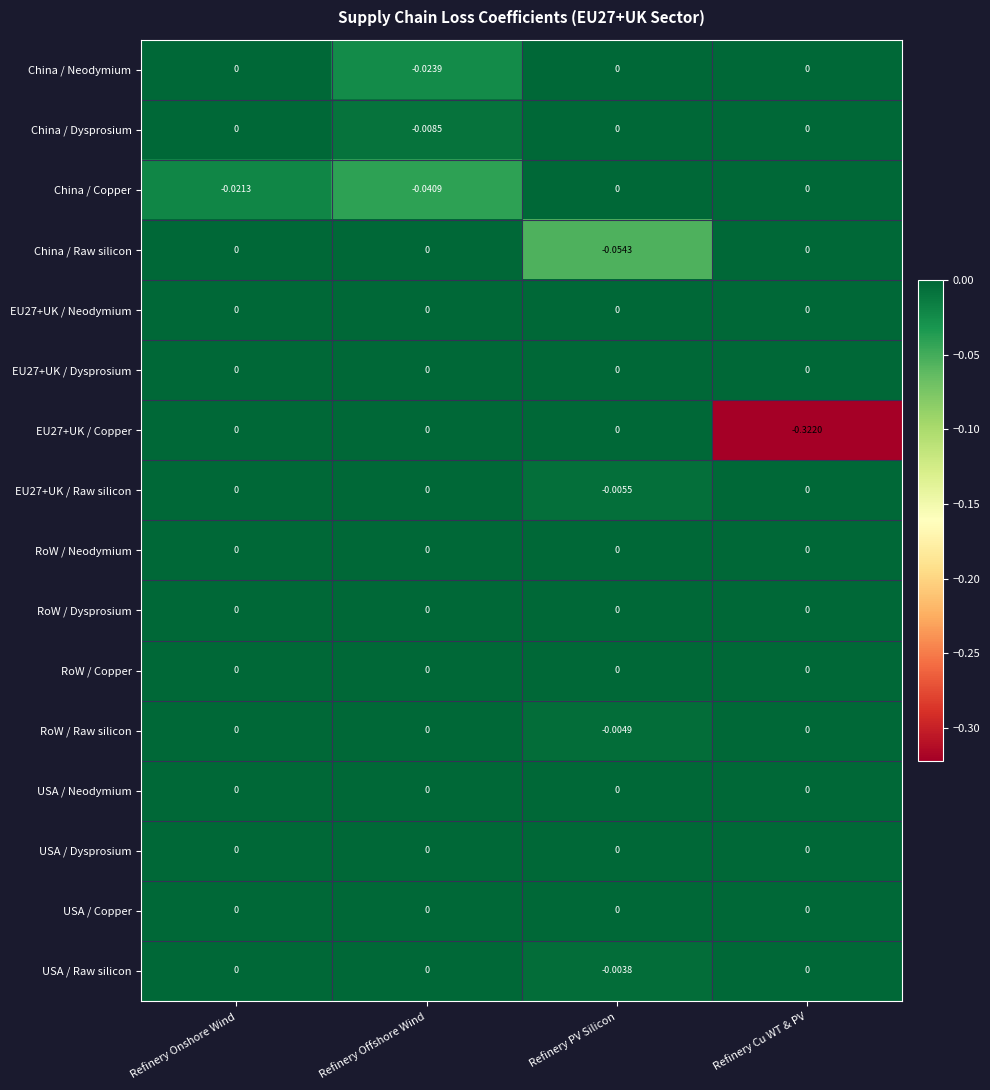

Which series changed the most between Refinery Offshore Wind and Refinery PV Silicon?

China / Raw silicon